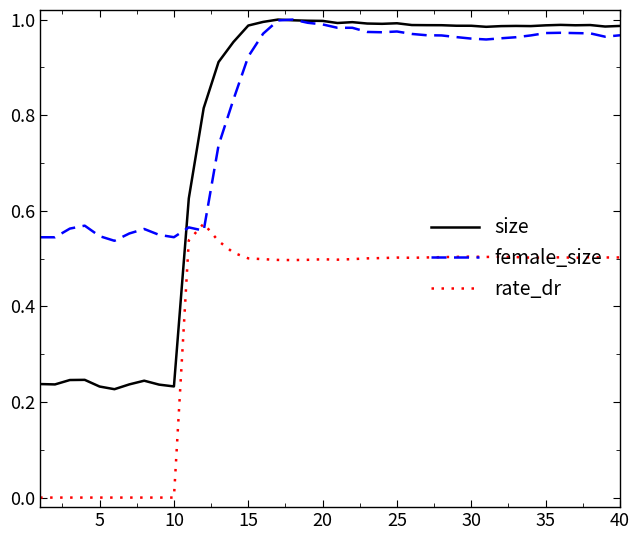

True or false: rate_dr and size cross at least once.

False